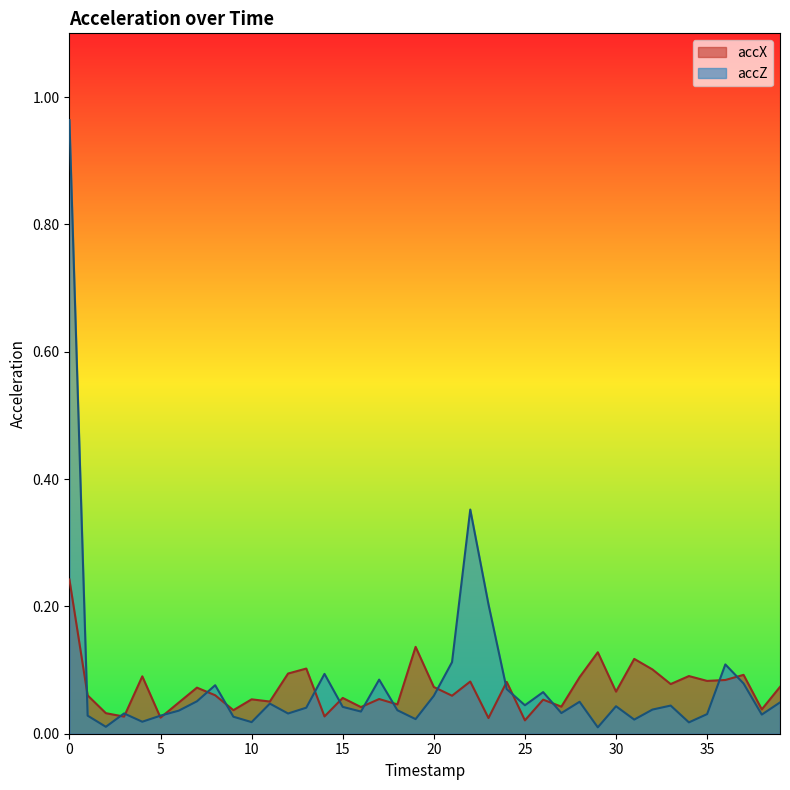

What is the value of the accX point at the 22nd from the left?

0.1